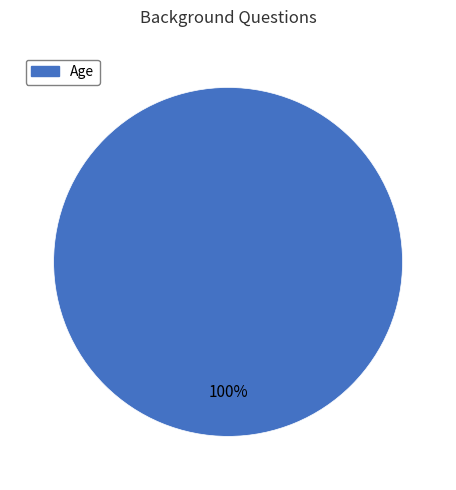

Is there any slice that represents more than half of the pie?

Yes